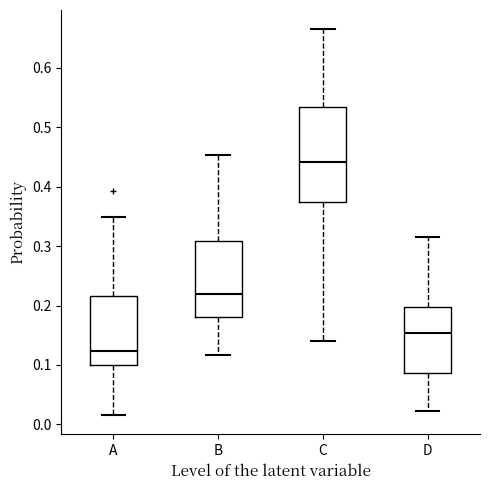

Reading left to right, read every box against the y-axis: the position of its median line, the range the box covers, and the ends of its whiskers. The values are not printed on the chart, so give them approximately, as read against the axis.

A: median 0.12, box 0.10 to 0.22, whiskers 0.02 to 0.35
B: median 0.22, box 0.18 to 0.31, whiskers 0.12 to 0.45
C: median 0.44, box 0.37 to 0.53, whiskers 0.14 to 0.66
D: median 0.15, box 0.09 to 0.20, whiskers 0.02 to 0.32